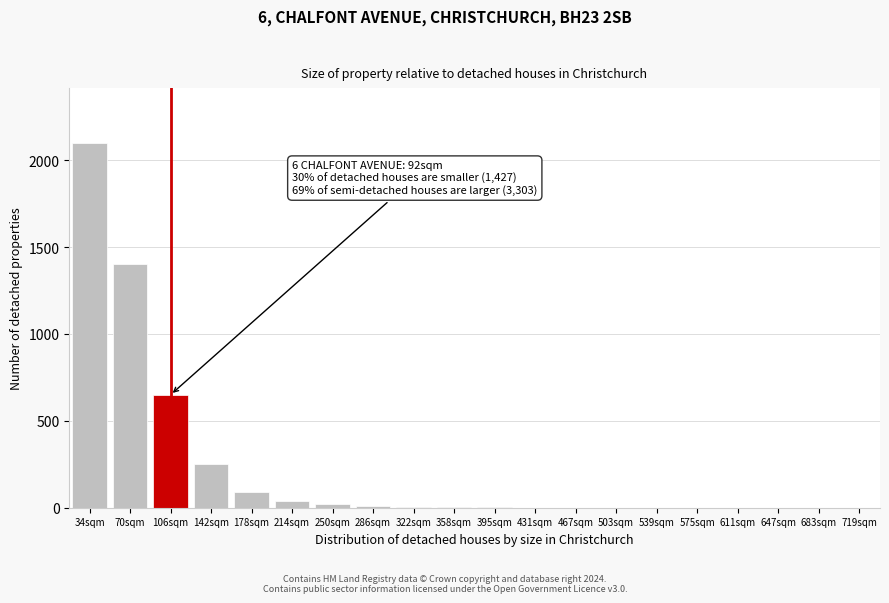

At which category does the chart reach its peak across all series?

34sqm